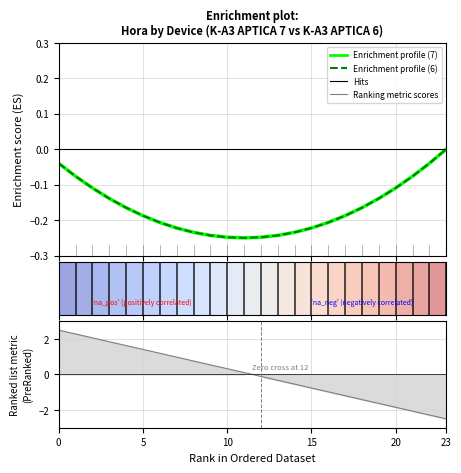

Which category has the lowest value across all series?

11